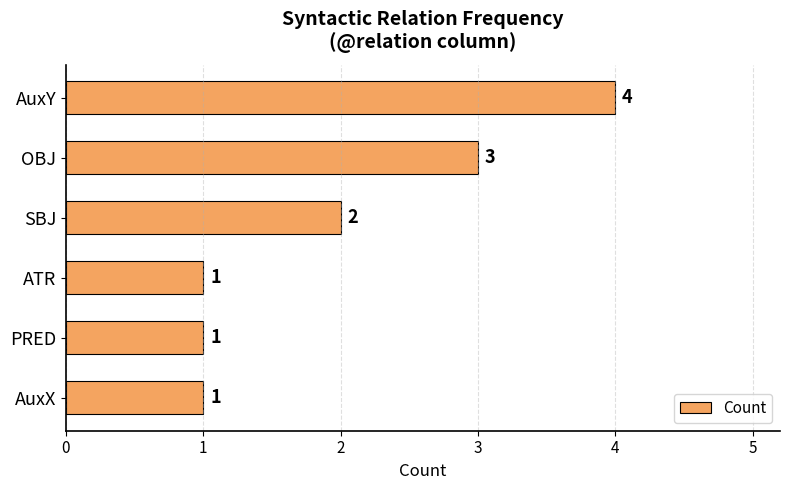

What is the difference between the maximum and second lowest values?

3